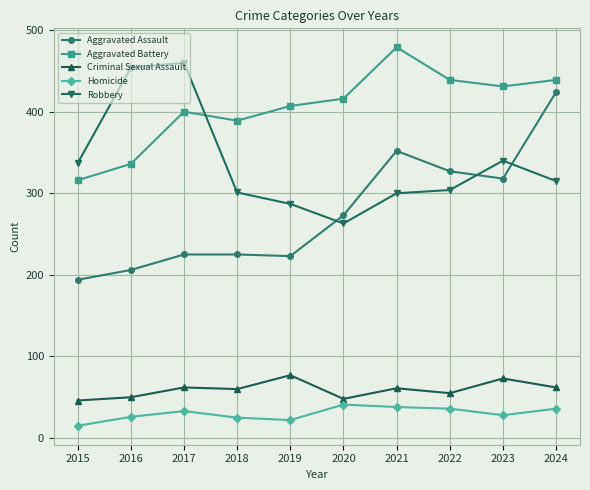

True or false: Aggravated Assault has more than 0 points higher than both neighbors.

True